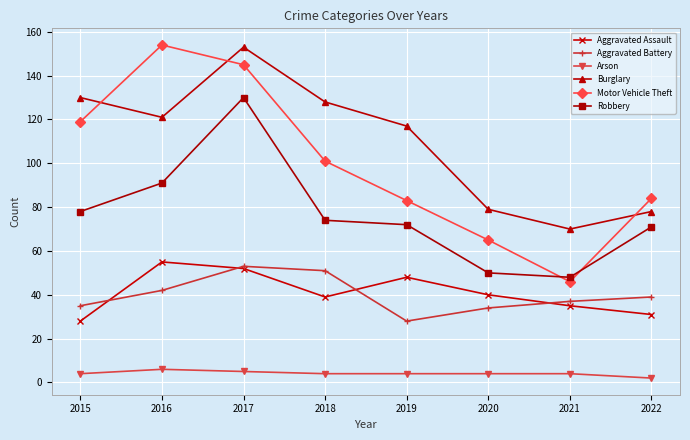

What is the greatest value displayed?

154